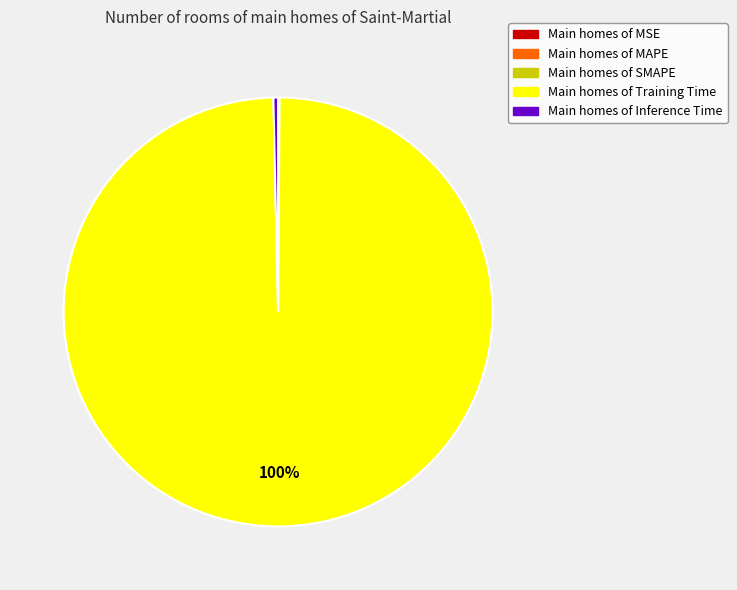

What is the largest slice in the pie chart?

Main homes of Training Time